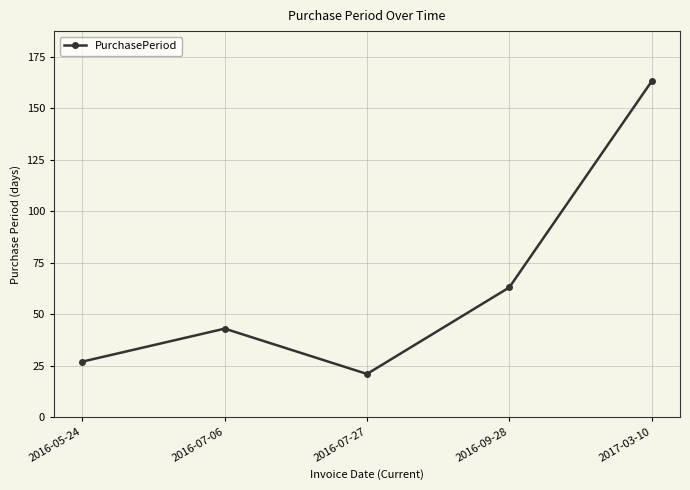

What is the difference between the values at 2016-09-28 and 2016-07-06?

20